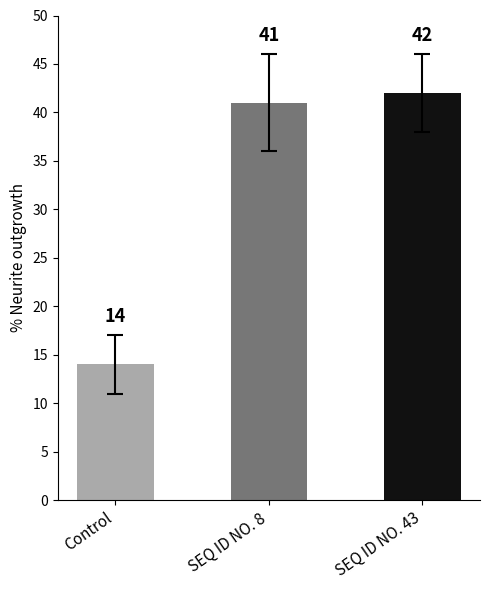

Reading left to right, list all the values displayed in this chart.

Control=14	SEQ ID NO. 8=41	SEQ ID NO. 43=42